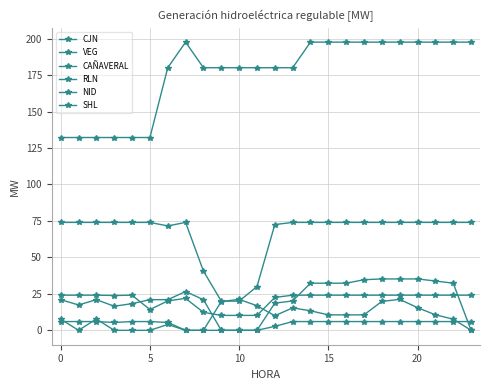

Is this an area chart (filled region under the line)?

No